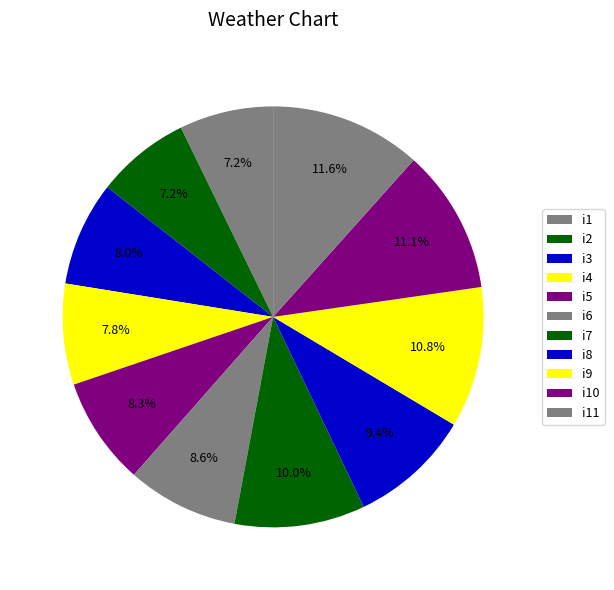

To the nearest percent, what is the combined percentage of i10 and i6?

20%